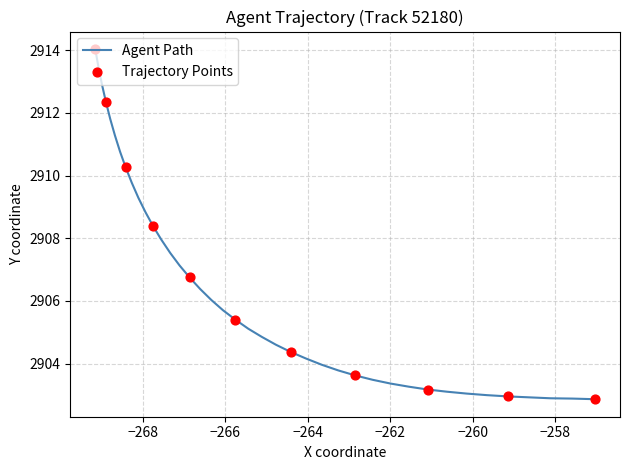

Which has a higher value, −268 or −262?

−262